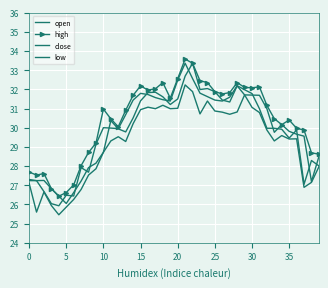

How many interior local peaks does the low series have?

9